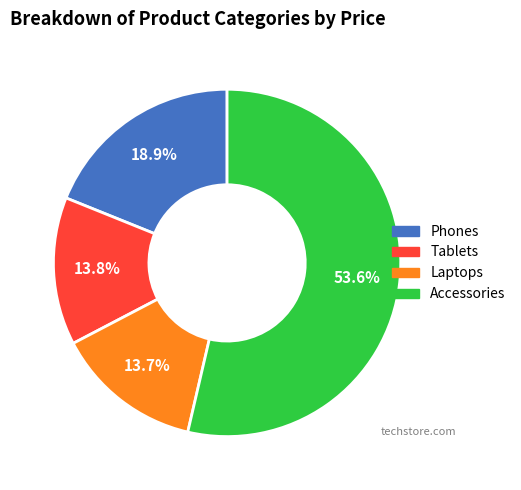

Is there any slice that represents more than half of the pie?

Yes